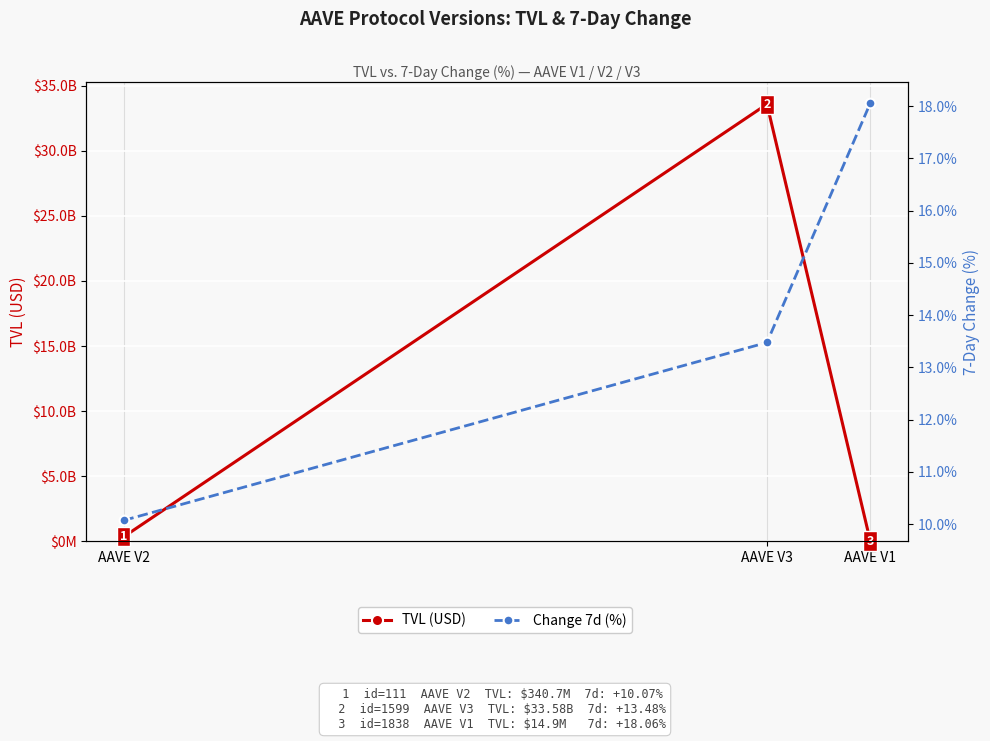

What position from the right is AAVE V3?

2